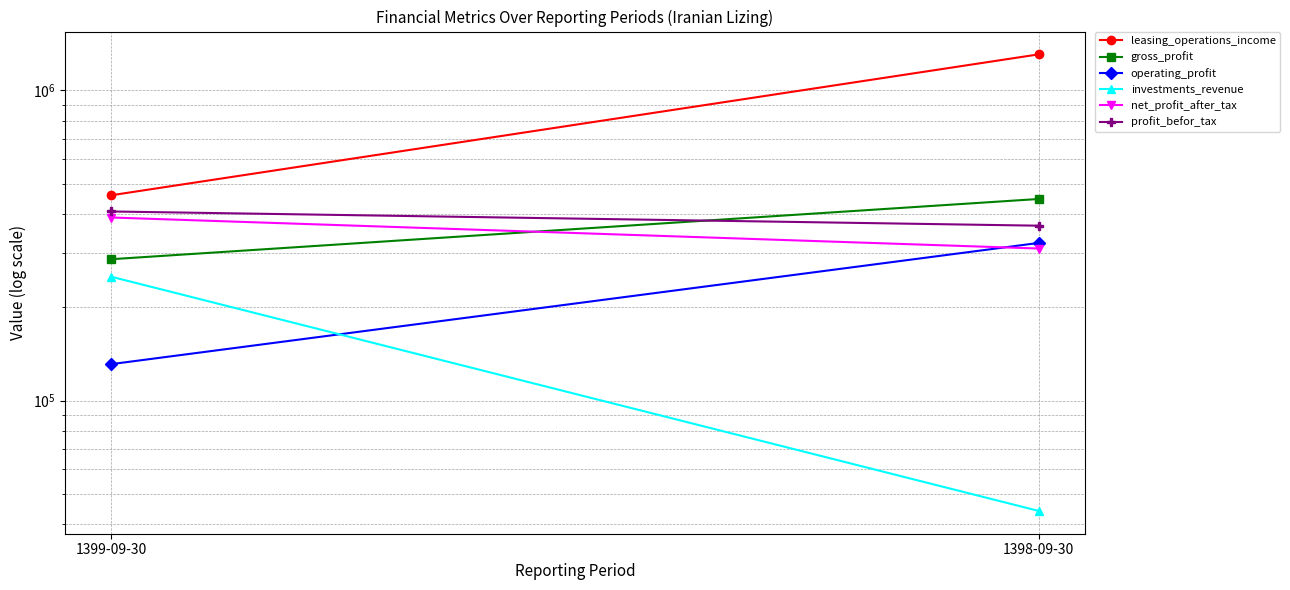

Which series changed the most between 1399-09-30 and 1398-09-30?

leasing_operations_income